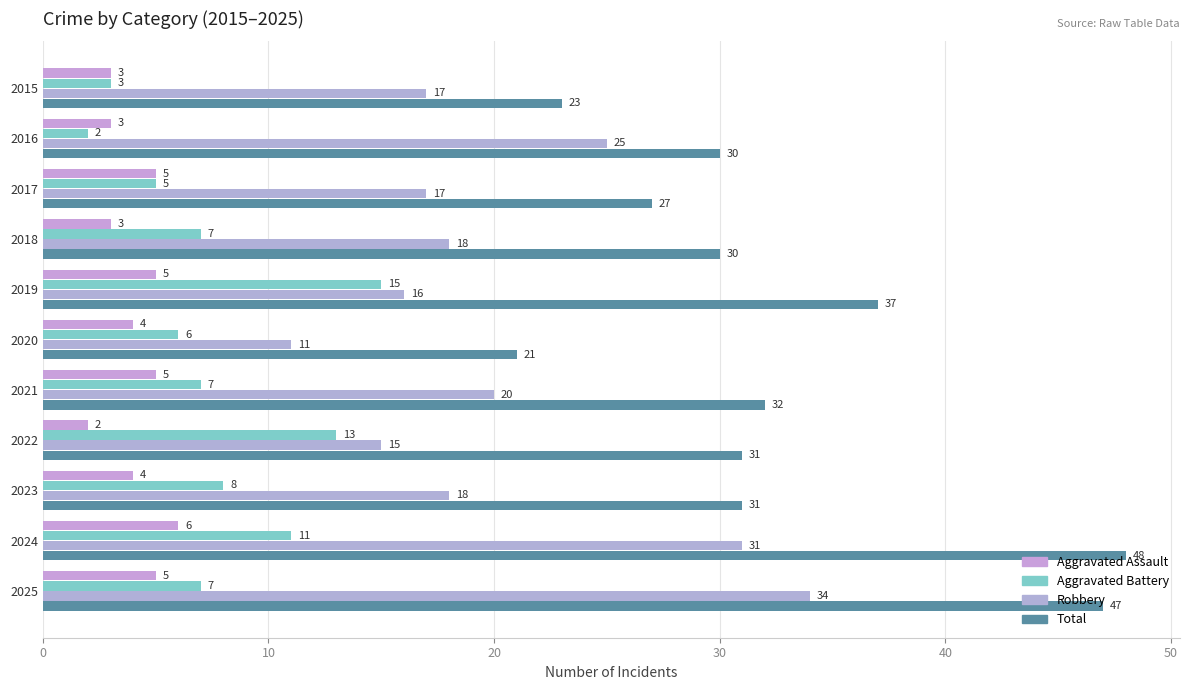

Count the number of data series in this chart.

4